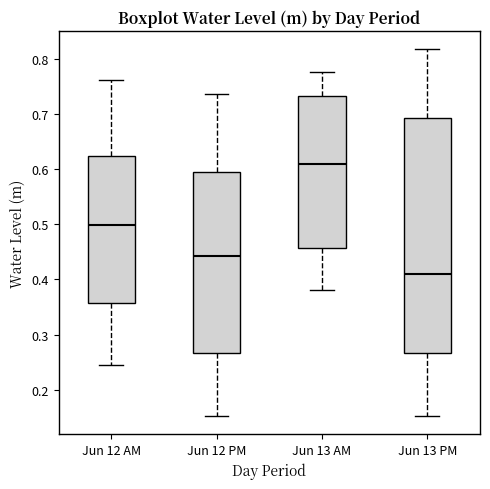

Reading left to right, read every box against the y-axis: the position of its median line, the range the box covers, and the ends of its whiskers. The values are not printed on the chart, so give them approximately, as read against the axis.

Jun 12 AM: median 0.50, box 0.36 to 0.62, whiskers 0.24 to 0.76
Jun 12 PM: median 0.44, box 0.27 to 0.59, whiskers 0.15 to 0.74
Jun 13 AM: median 0.61, box 0.46 to 0.73, whiskers 0.38 to 0.78
Jun 13 PM: median 0.41, box 0.27 to 0.69, whiskers 0.15 to 0.82